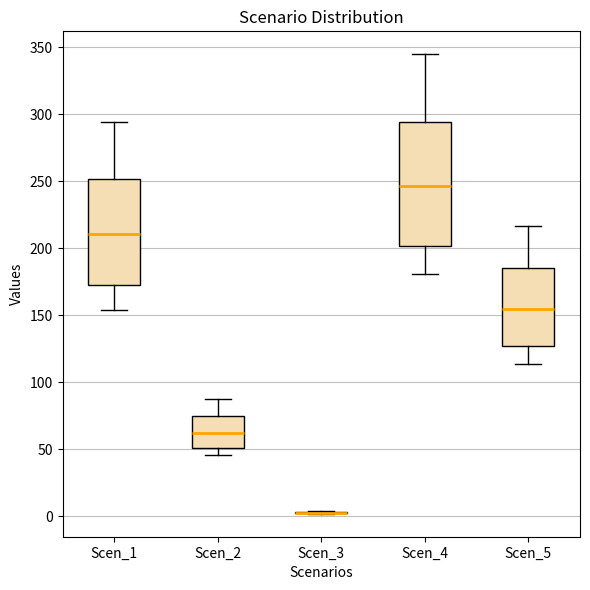

Where does the median line of the box for Scen_1 sit on the y-axis? The values are not printed on the chart, so give them approximately, as read against the axis.

210